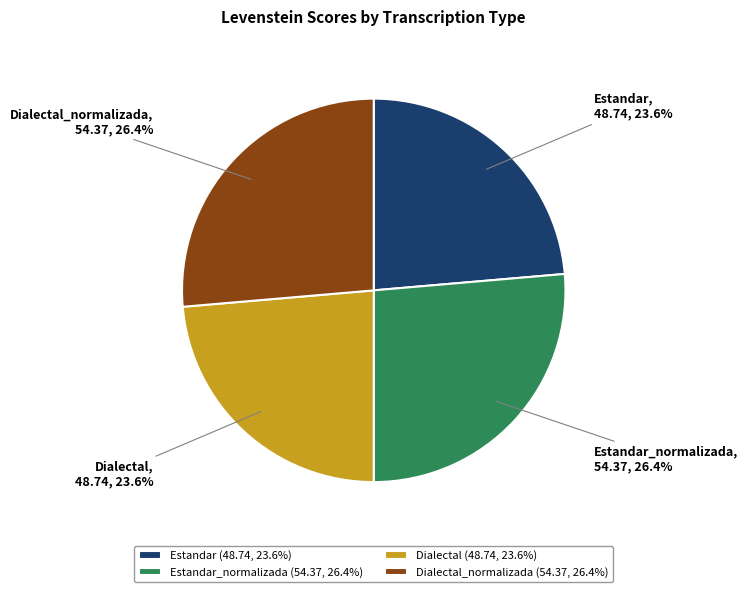

The Dialectal slice represents 14% of the pie. True or false?

False